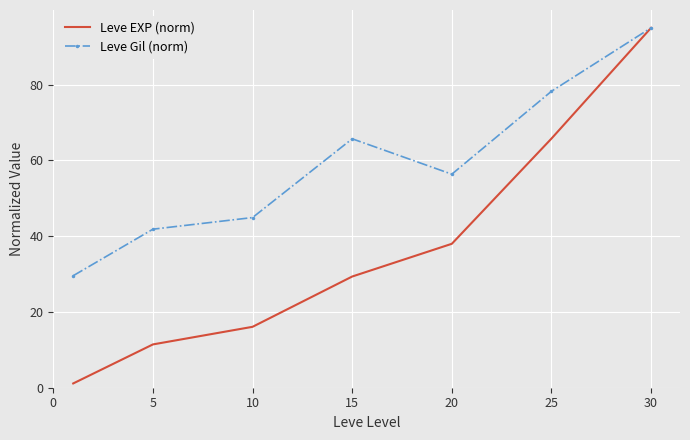

List the series in order of their overall mean, highest first.

Leve Gil (norm), Leve EXP (norm)